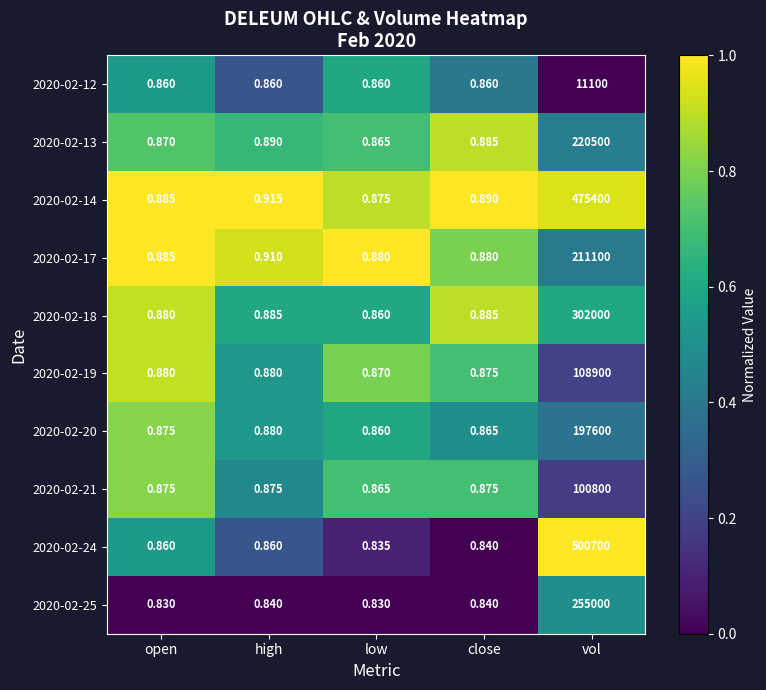

Which series changed the most between low and vol?

2020-02-24